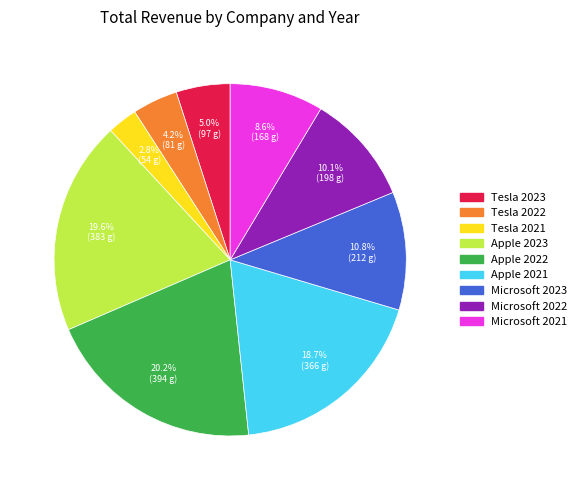

Count the number of slices in the pie.

9